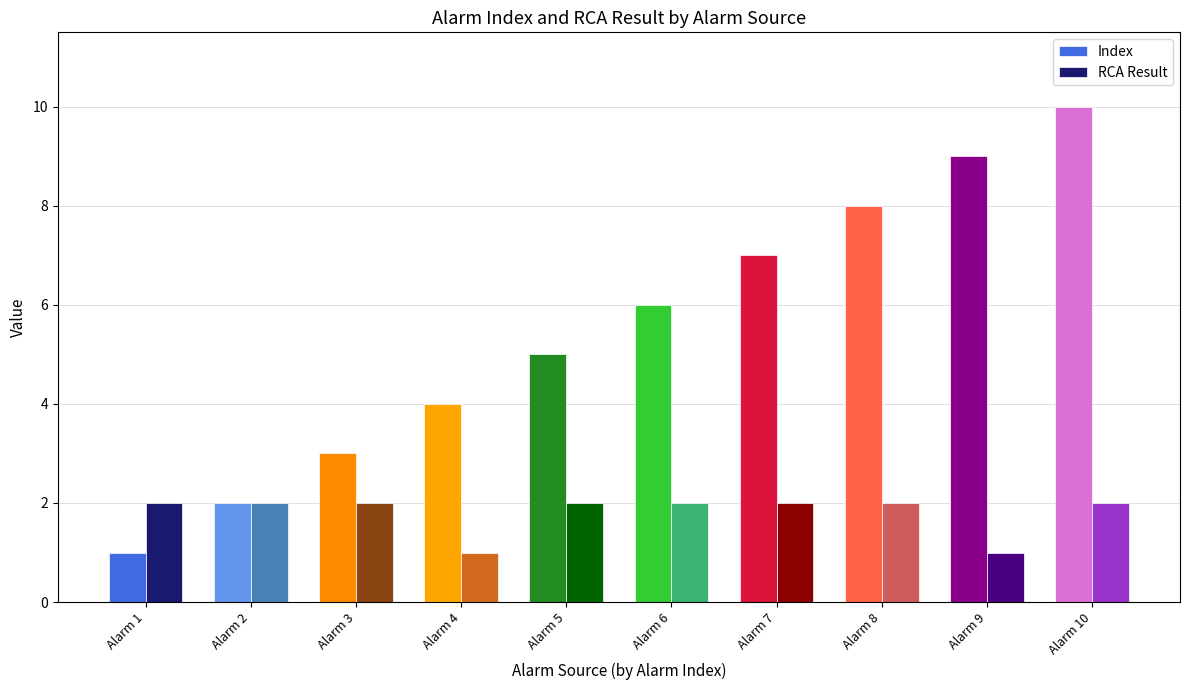

Which category has the highest value in the Index series?

Alarm 10